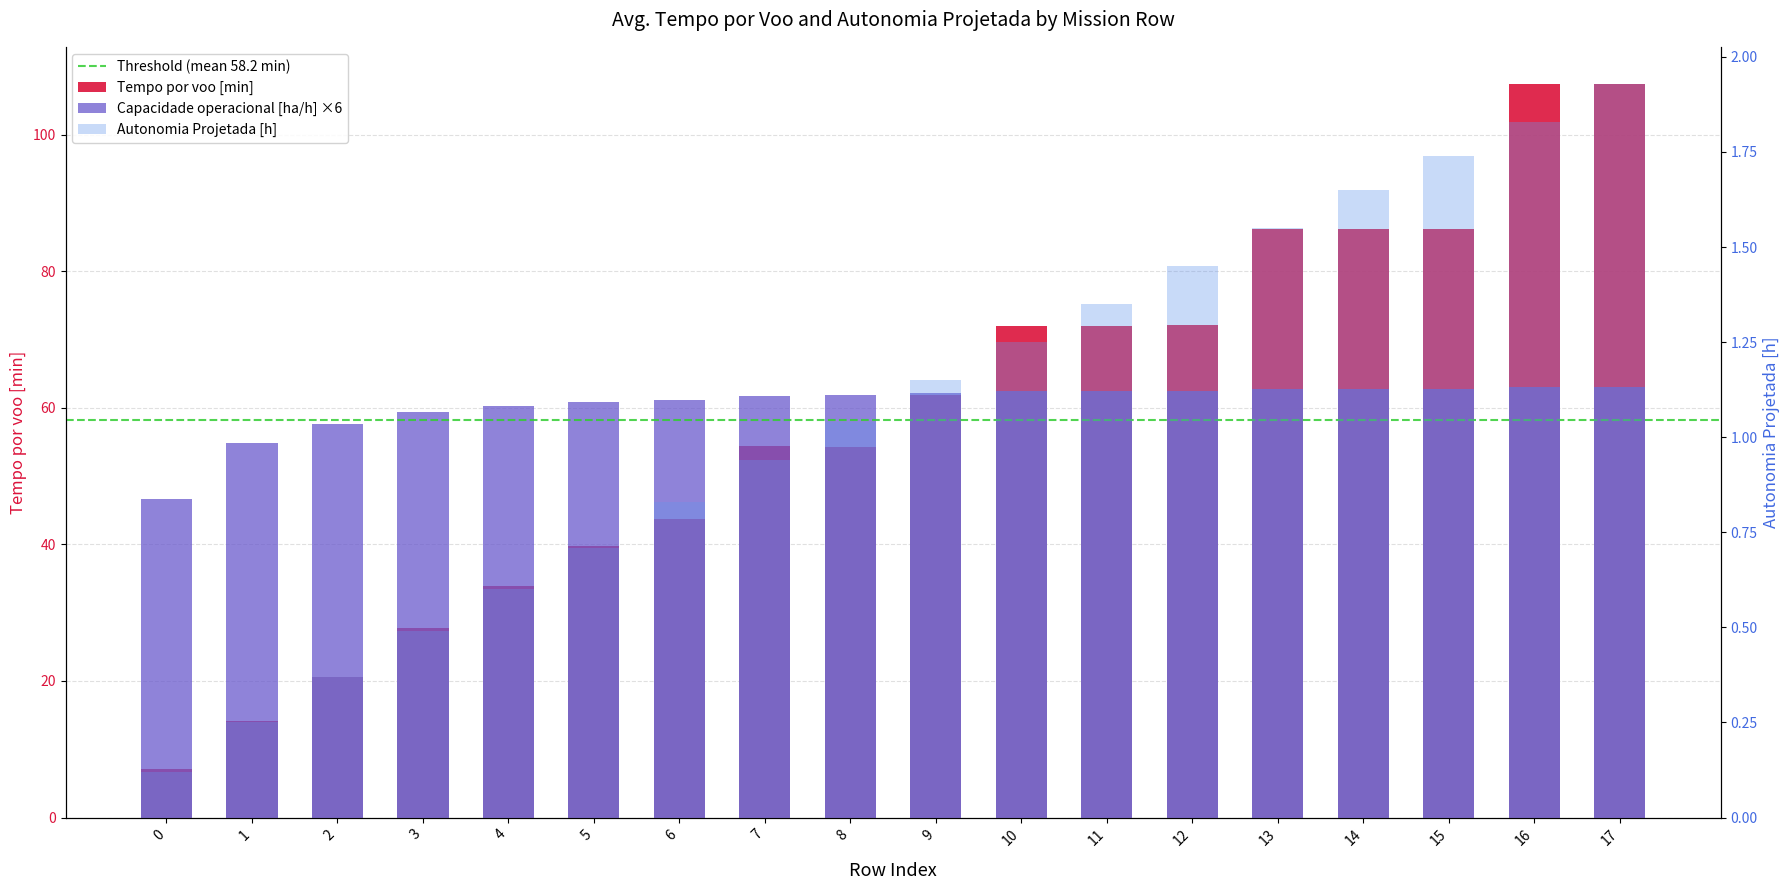

Which series has the largest total across all categories?

Capacidade operacional [ha/h]